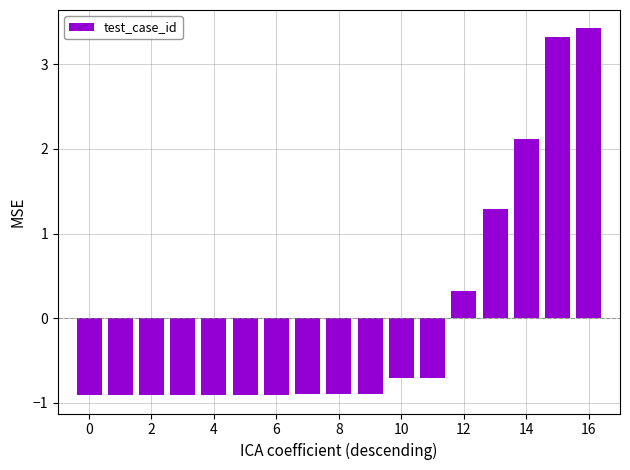

What is the maximum value shown in the chart?

3.4